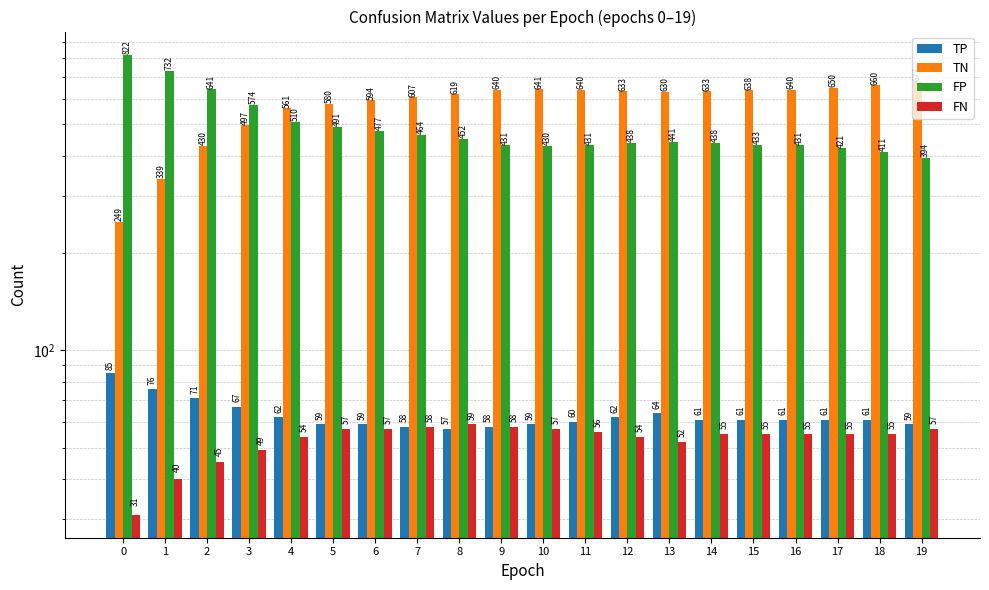

Between 7 and 8, which series saw the biggest shift?

TN